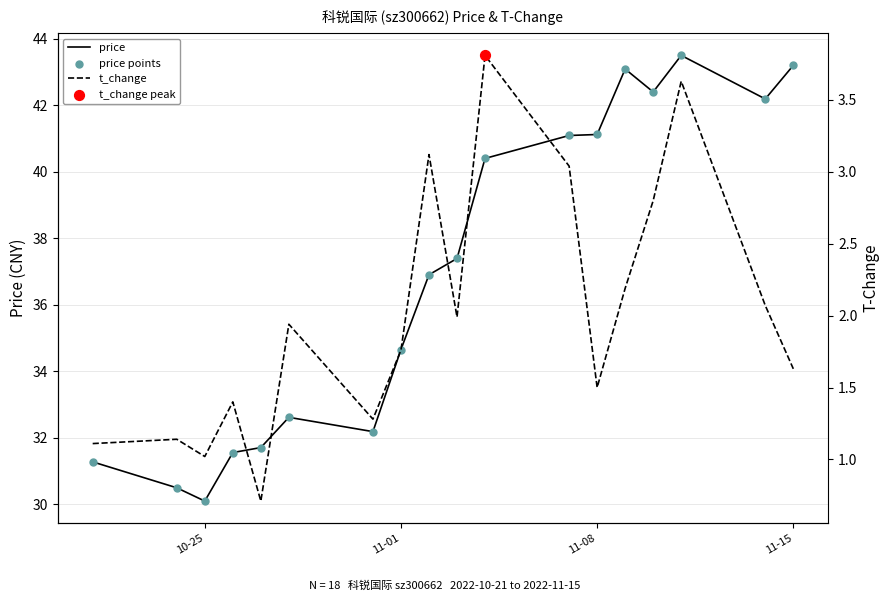

Which series has the widest spread of Y values?

price